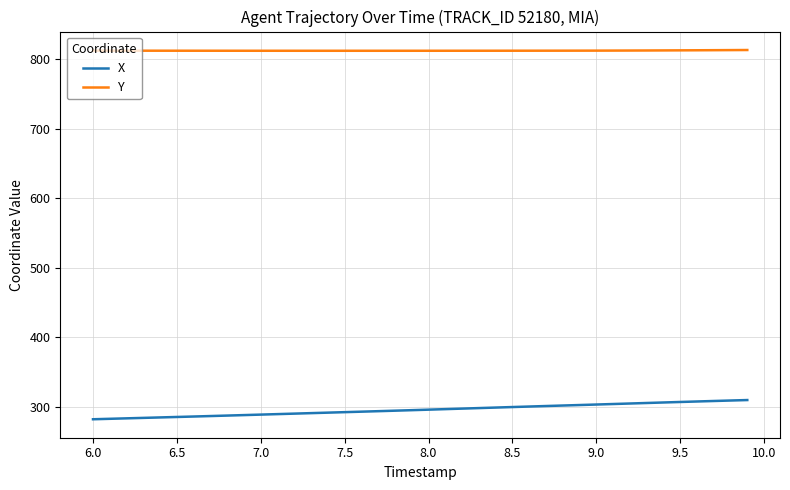

What is the sum of all X values?

11834.6